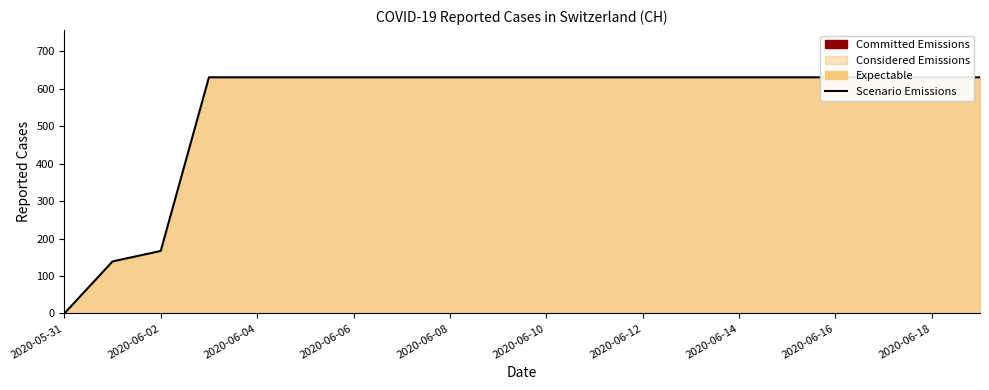

Read the value at 15.

631